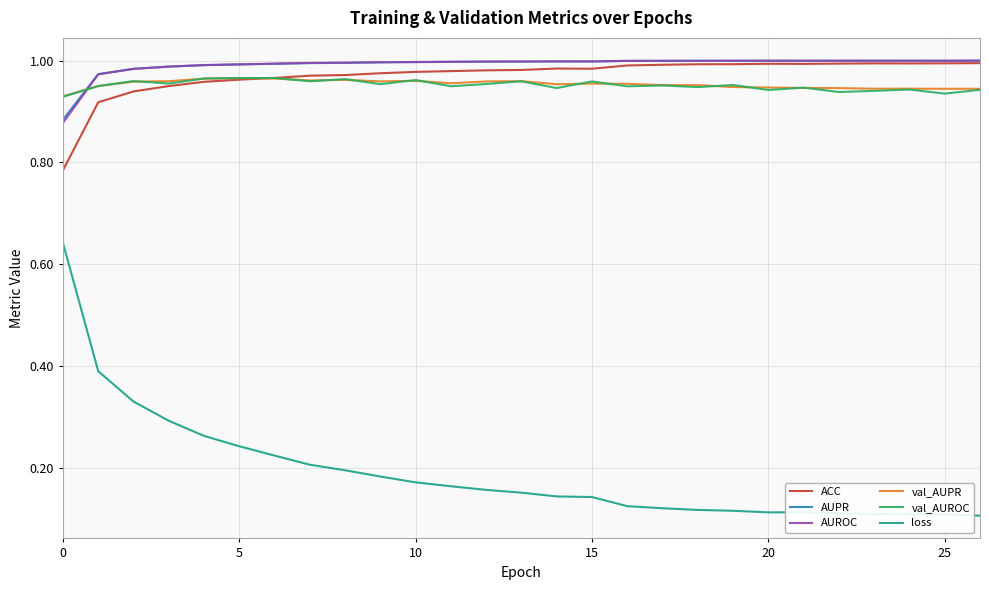

Which series has the largest range (max minus min)?

loss